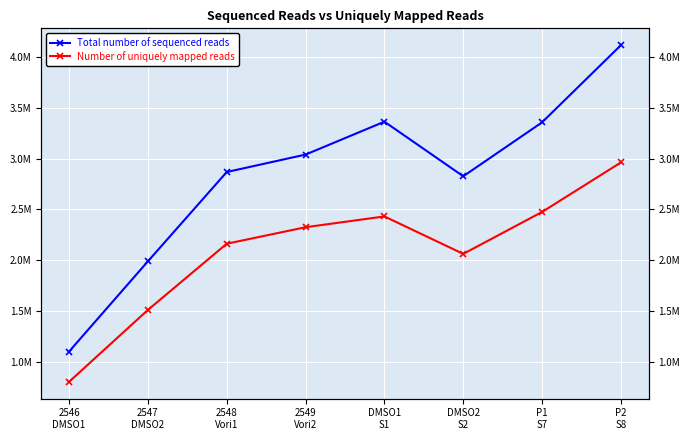

Read the Number of uniquely mapped reads value at P2
S8.

2962527